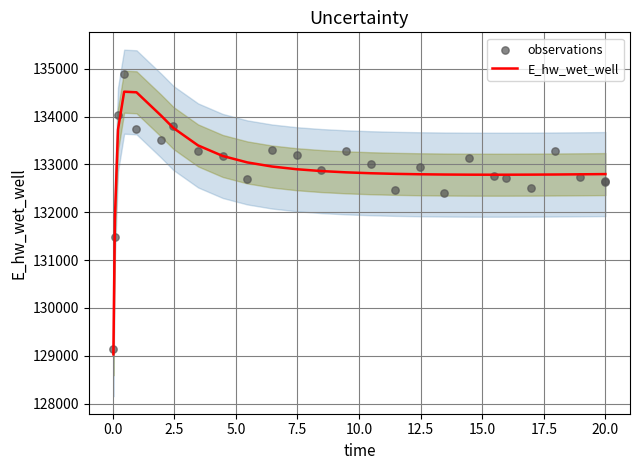

Which series contains the lowest Y value?

E_hw_wet_well